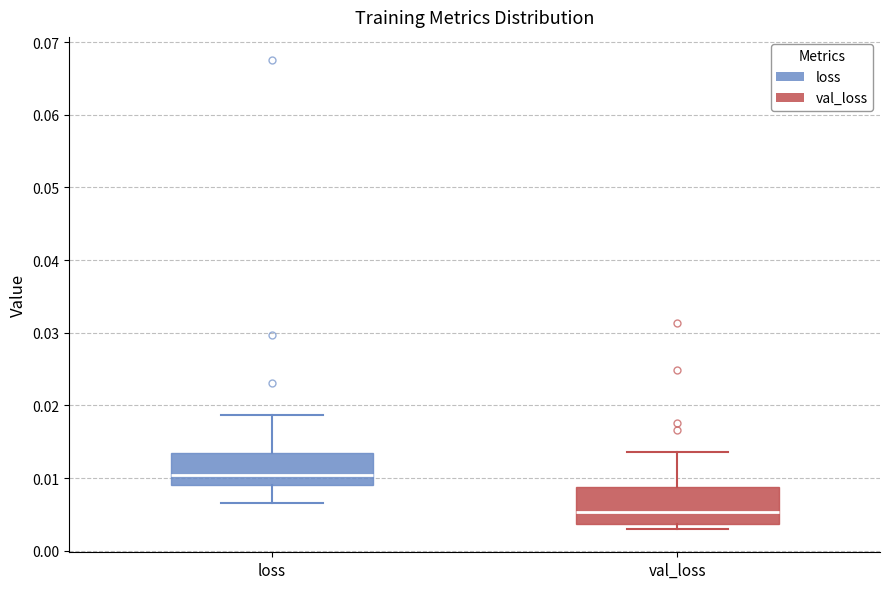

Which box has the highest median line?

loss